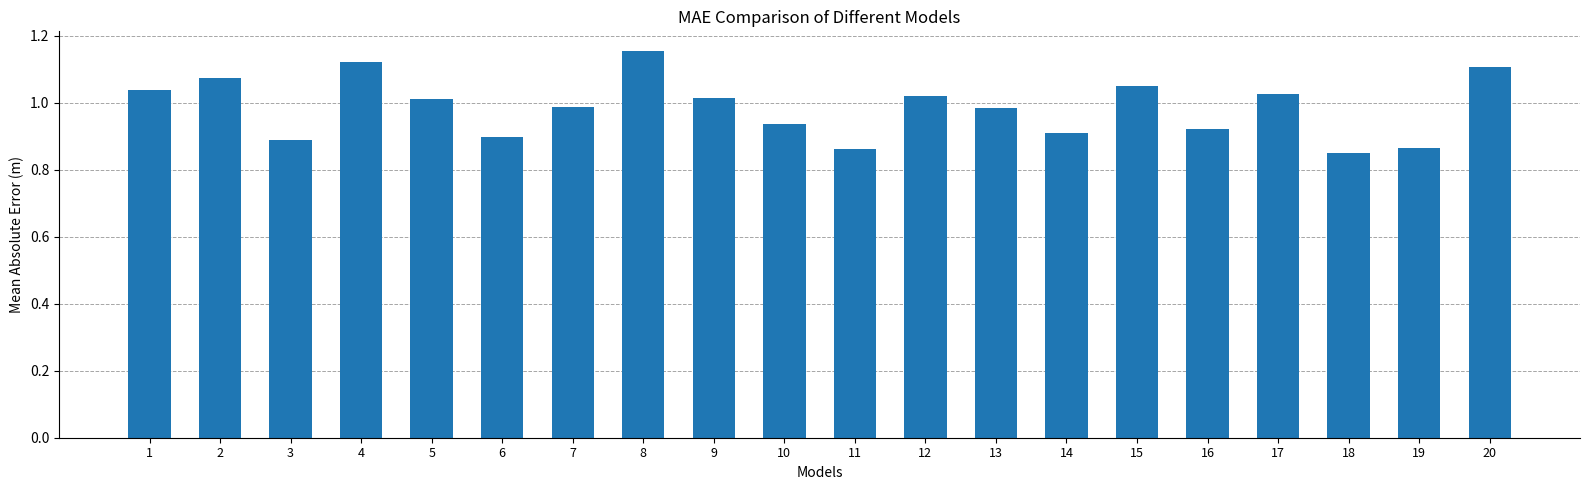

Is it true that the value at 19 is 0.4?

False